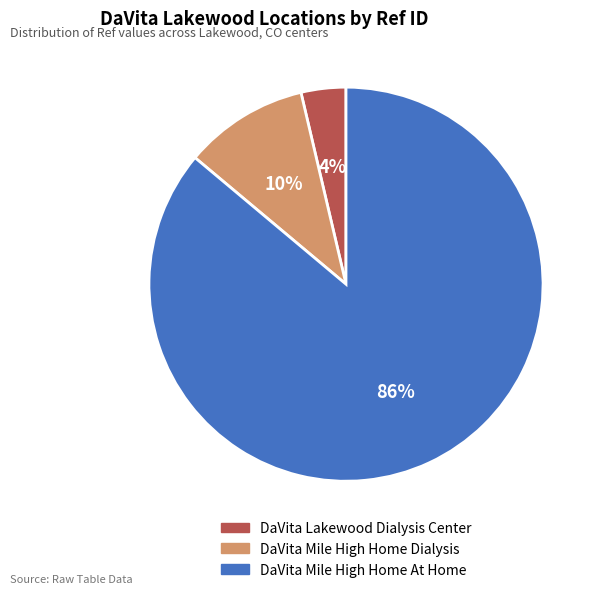

Count the number of slices in the pie.

3